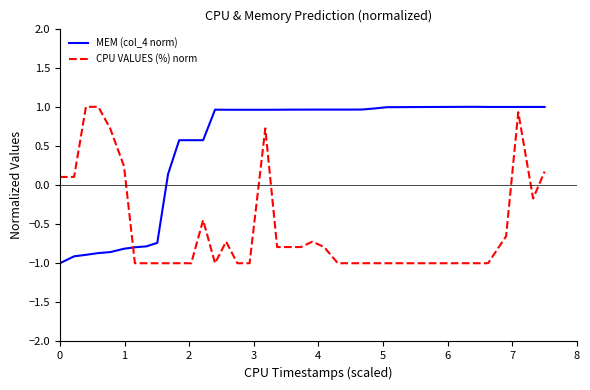

What are all the series names shown in the legend?

MEM (col_4 norm), CPU VALUES (%) norm